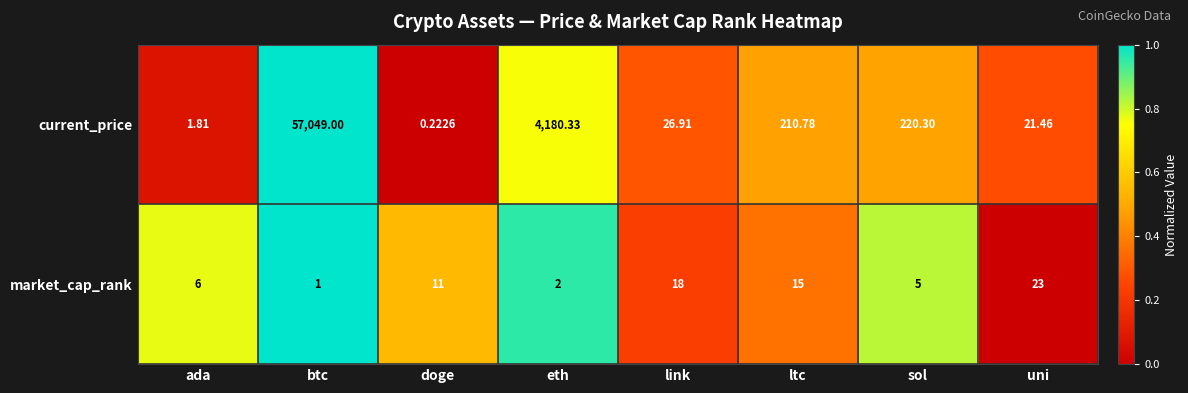

At which label is market_cap_rank closest to 12?

doge